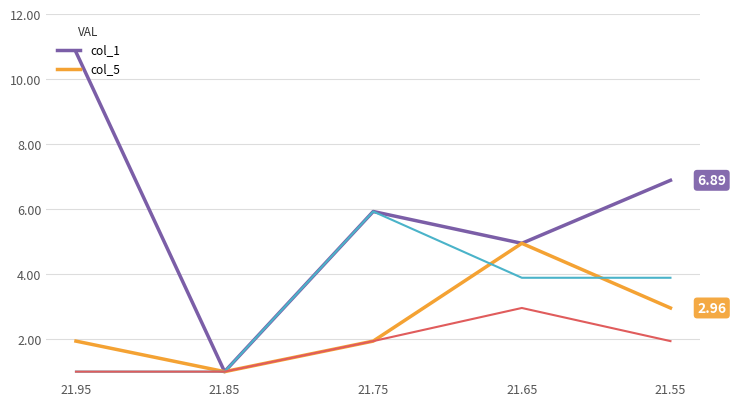

What is the difference between the highest and lowest values at 21.95?

9.8